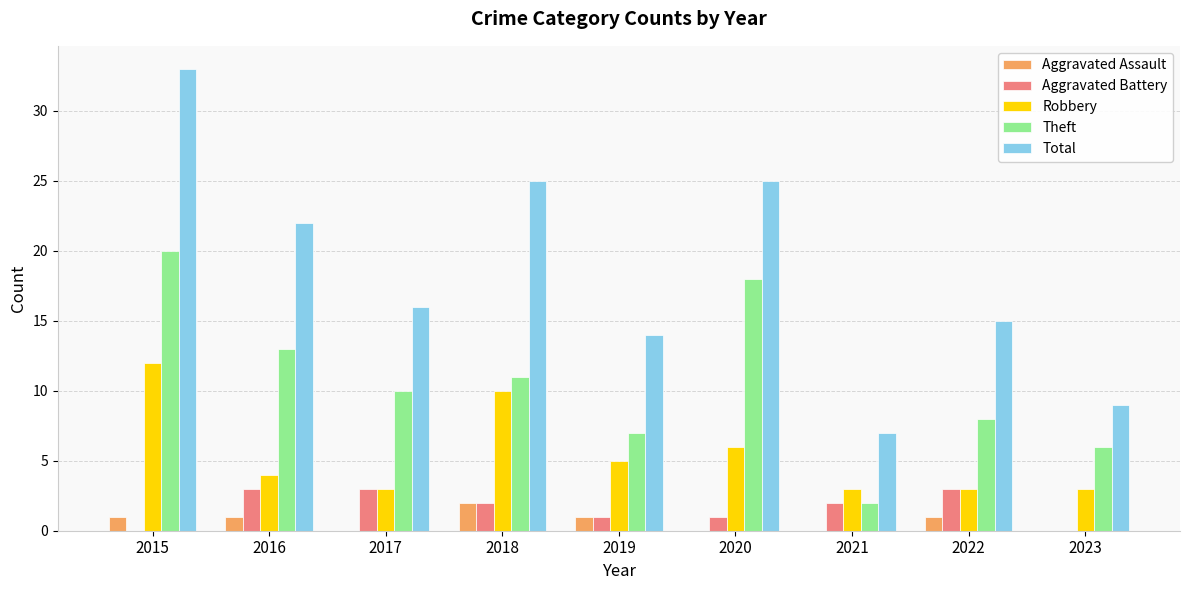

What is the difference between the Theft values at 2020 and 2018?

7